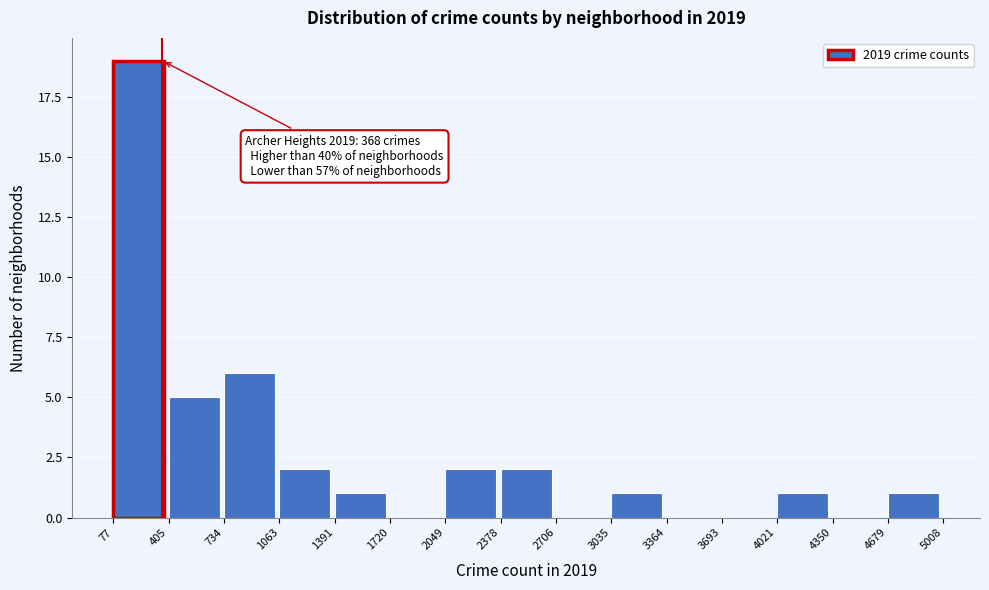

Which range on the x-axis has the tallest bar?

77 to 405